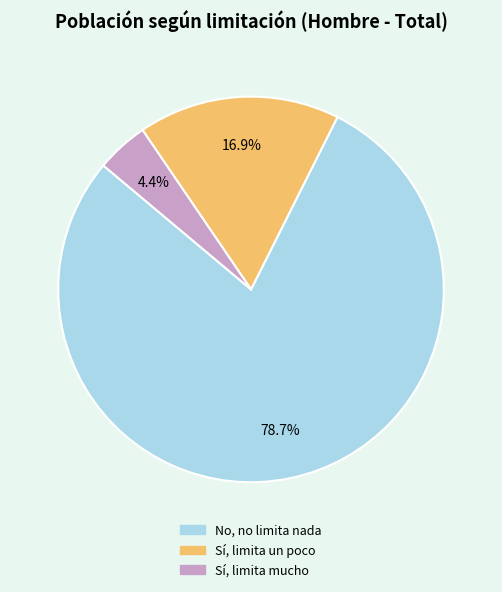

Does any single category account for the majority?

Yes